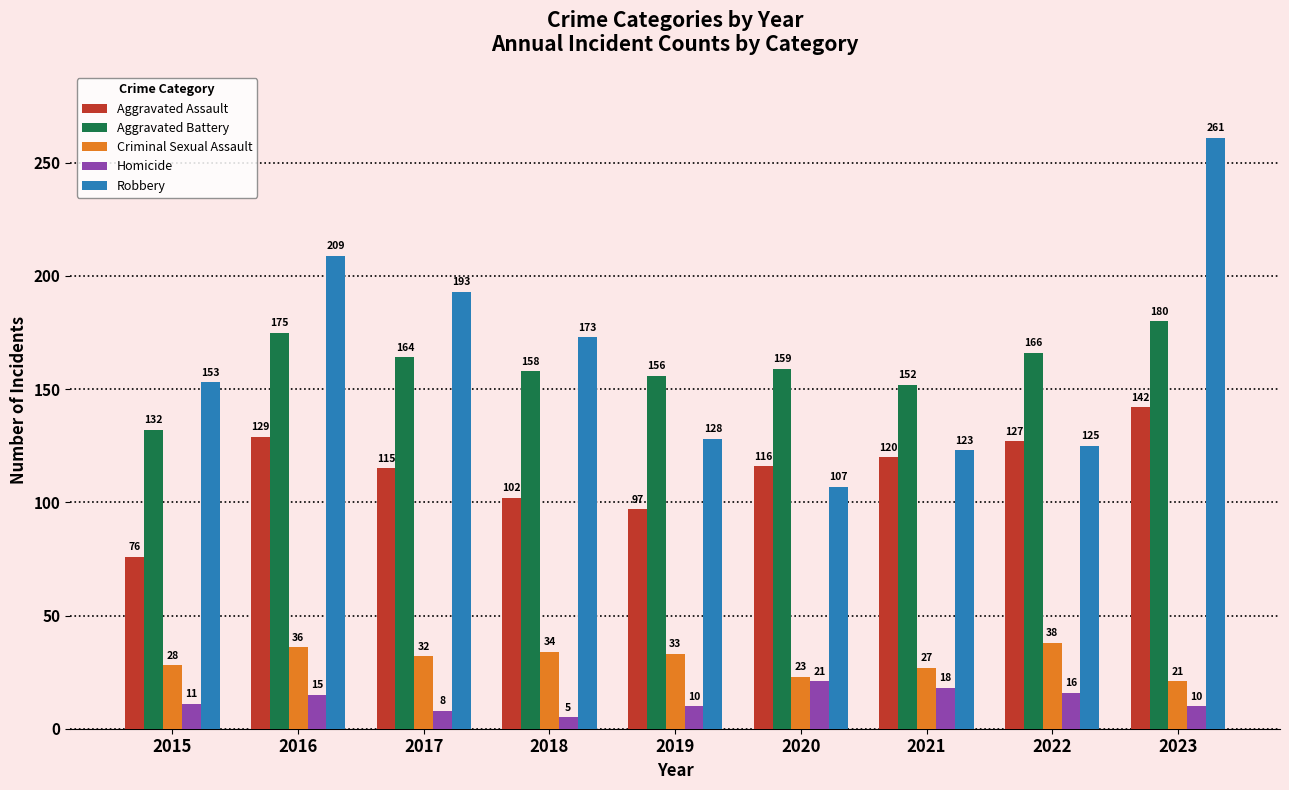

Which label corresponds to the smallest value in the chart?

2018